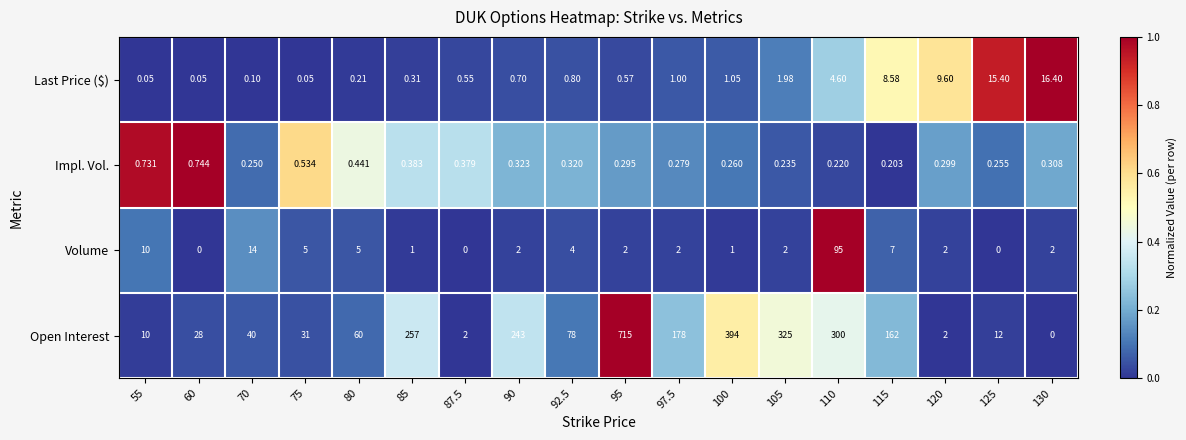

Rank the series by their maximum value, from highest to lowest.

Open Interest, Volume, Last Price ($), Impl. Vol.